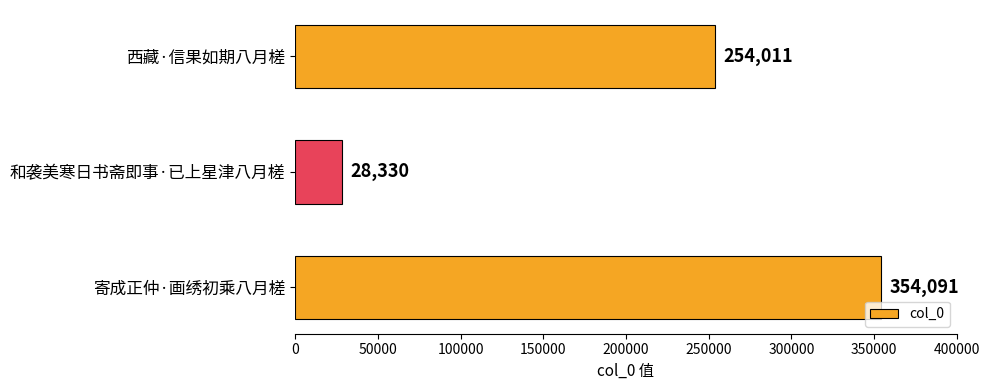

Which category has the highest value across all series?

寄成正仲·画绣初乘八月槎